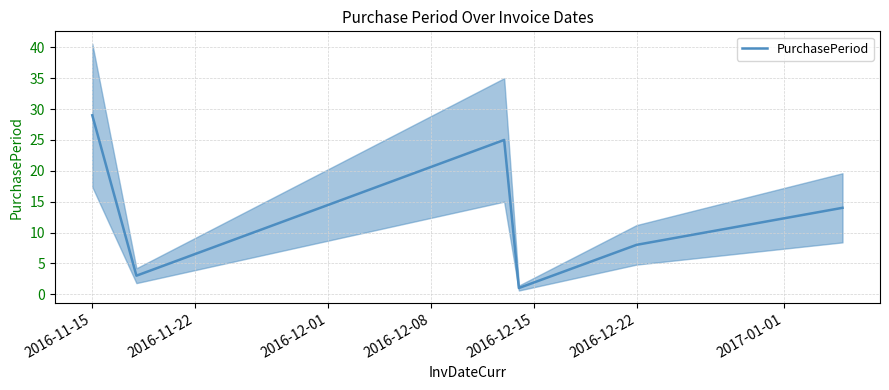

Count the number of data series in this chart.

1